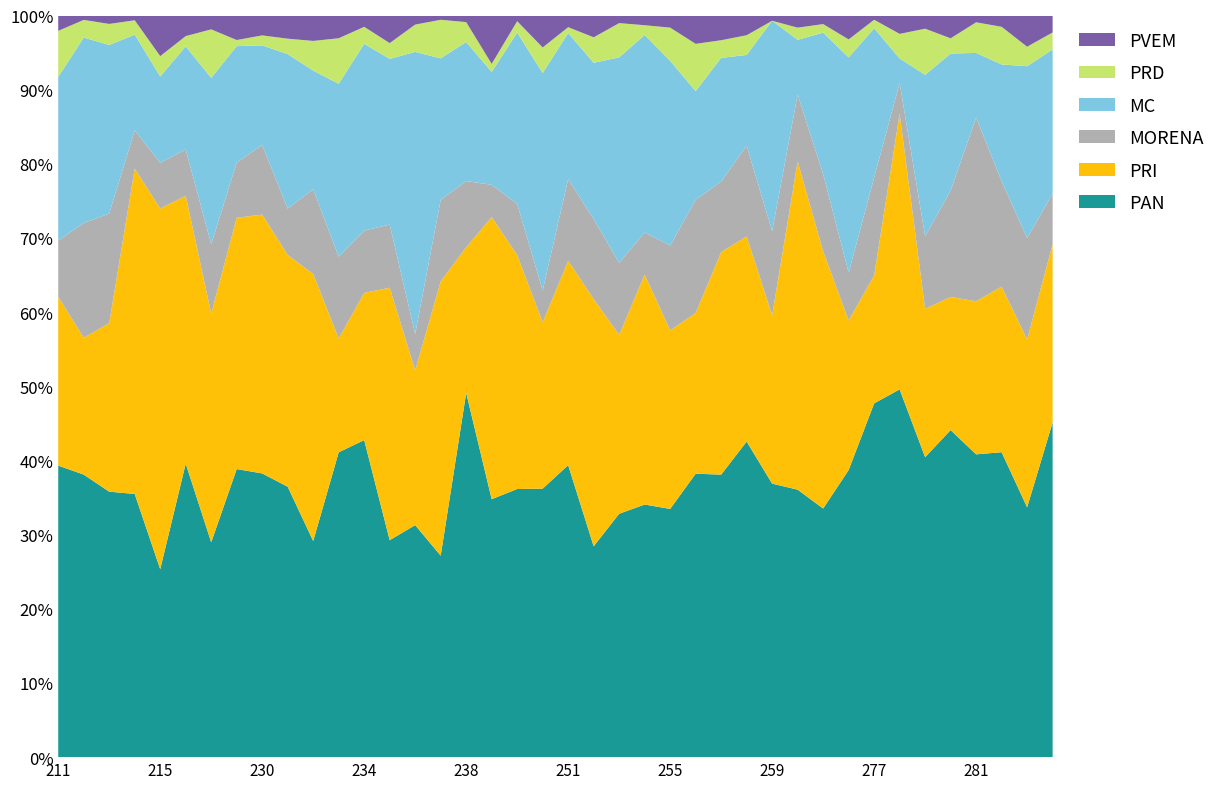

What is the minimum value for PAN?

25.3